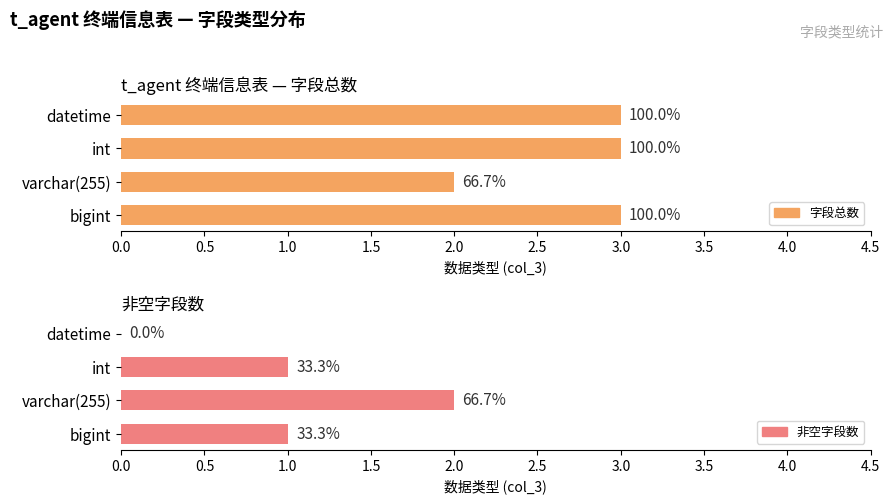

What is the sum of all 字段总数 values?

11